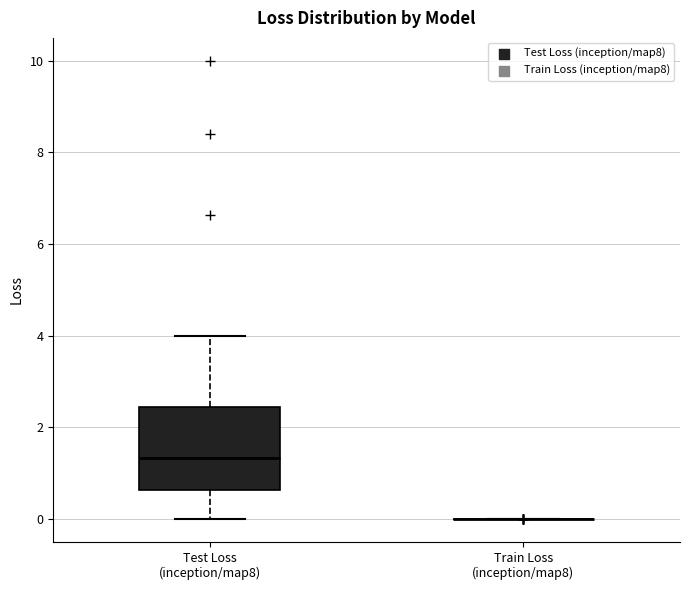

Reading left to right, read every box against the y-axis: the position of its median line, the range the box covers, and the ends of its whiskers. The values are not printed on the chart, so give them approximately, as read against the axis.

Test Loss (inception/map8): median 1.4, box 0.6 to 2.4, whiskers 0.0 to 4.0
Train Loss (inception/map8): box collapsed to a line at 0.0, whiskers 0.0 to 0.0